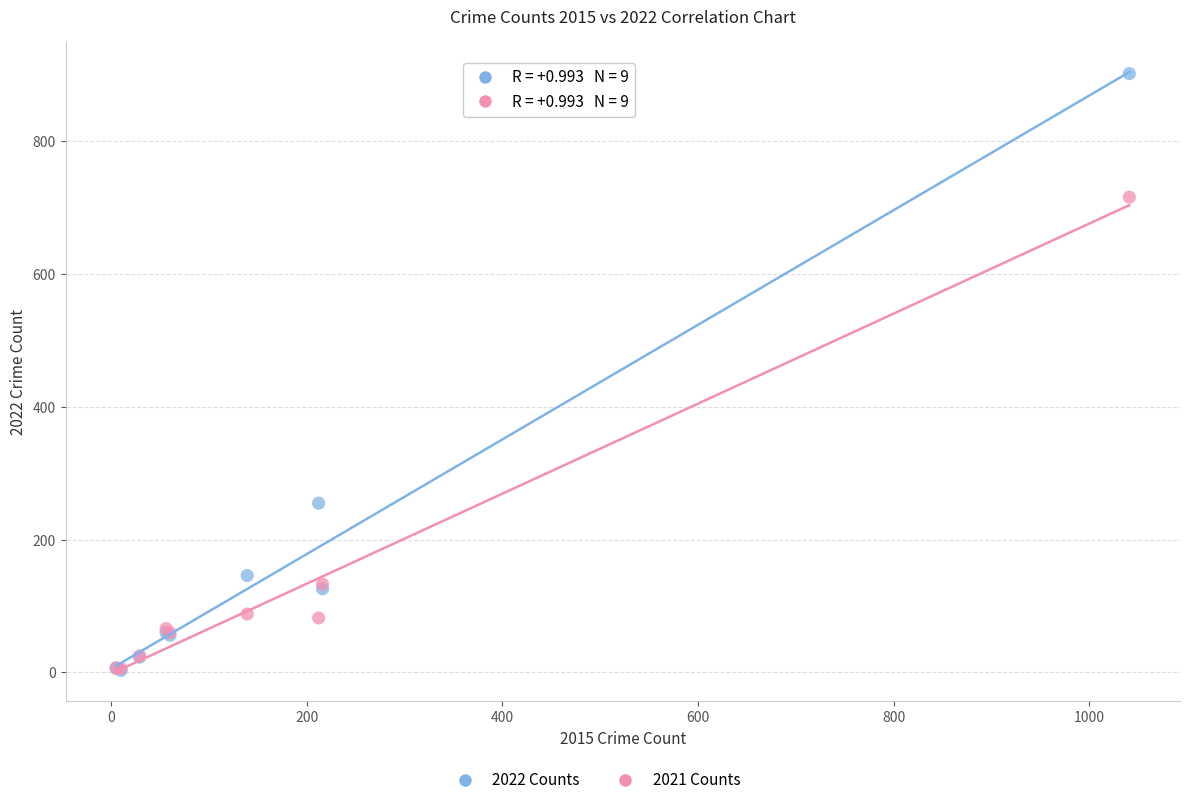

Which series contains the highest Y value?

2022 Counts